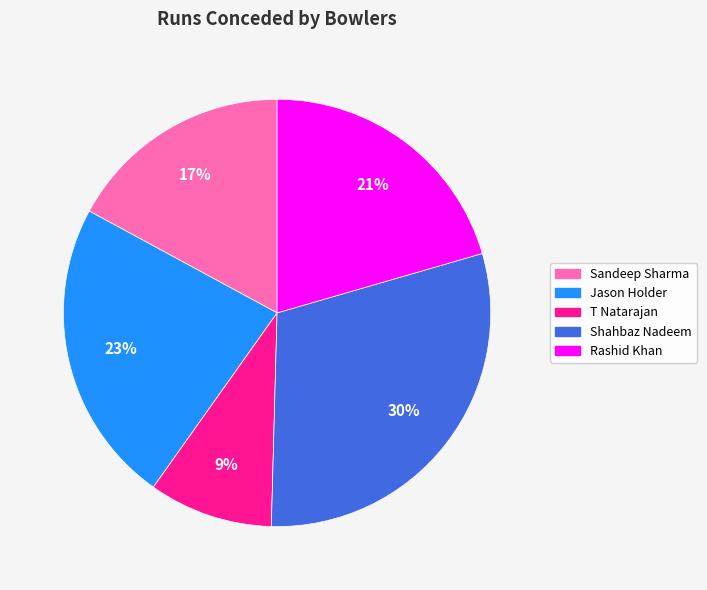

Is it true that Jason Holder is 14% of the pie?

False